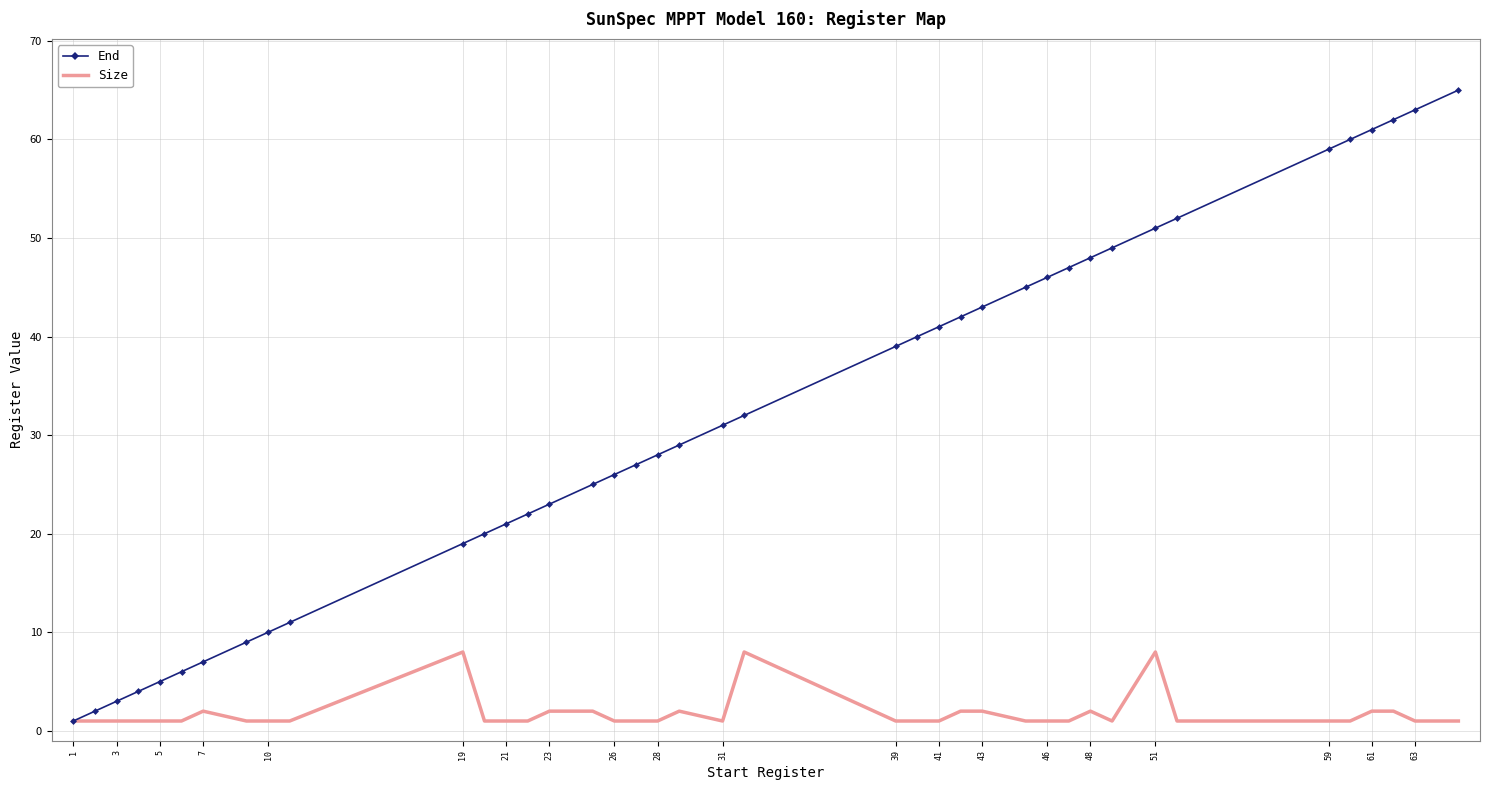

What is the maximum value for End?

65